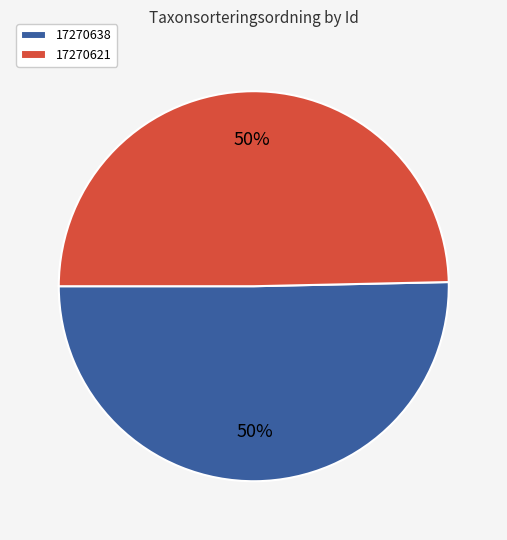

Which category has the biggest portion of the pie?

17270638